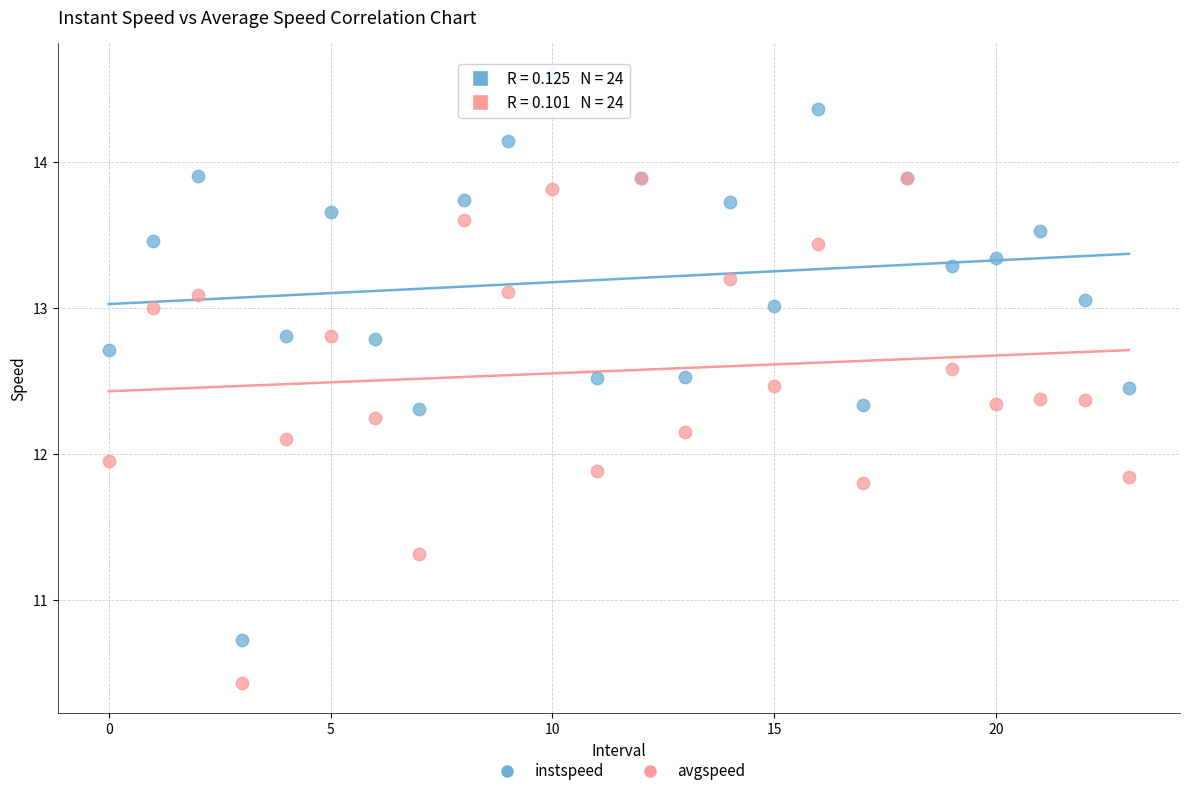

What are all the series names shown in the legend?

instspeed, avgspeed